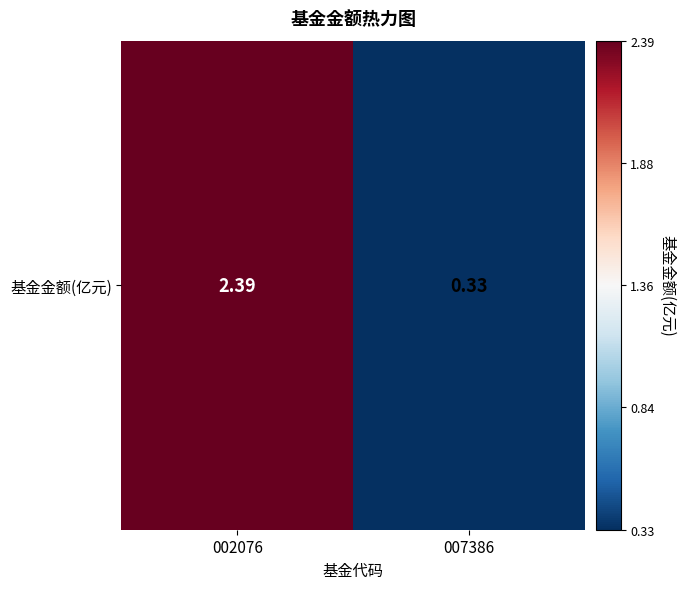

At which label is the value closest to 1?

007386